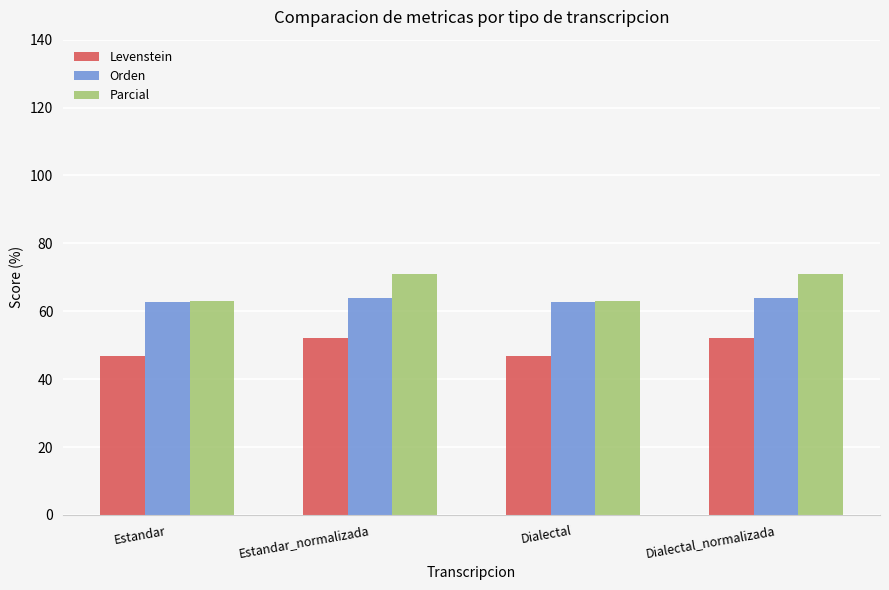

Rank the series at Estandar_normalizada from lowest to highest value.

Levenstein, Orden, Parcial